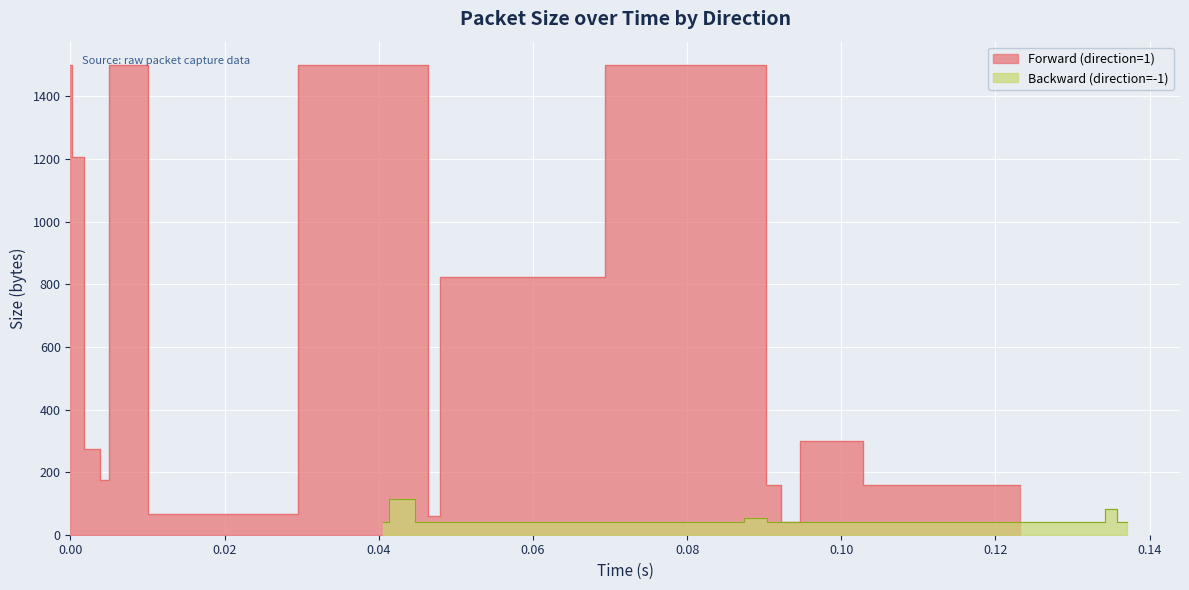

What is the difference between the maximum and minimum values in the size_backward series?

73